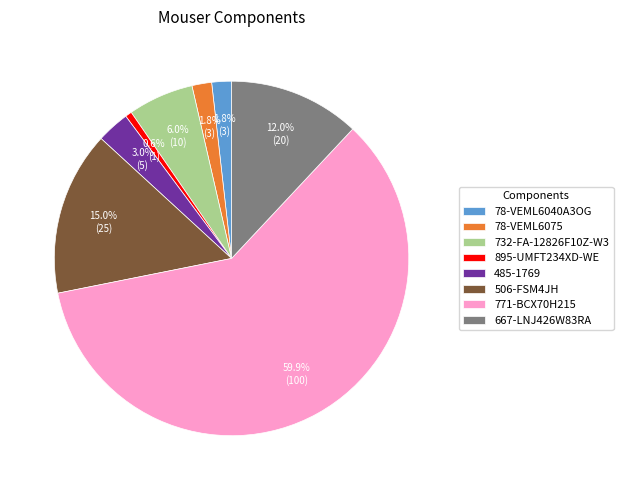

Is there any slice that represents more than half of the pie?

Yes